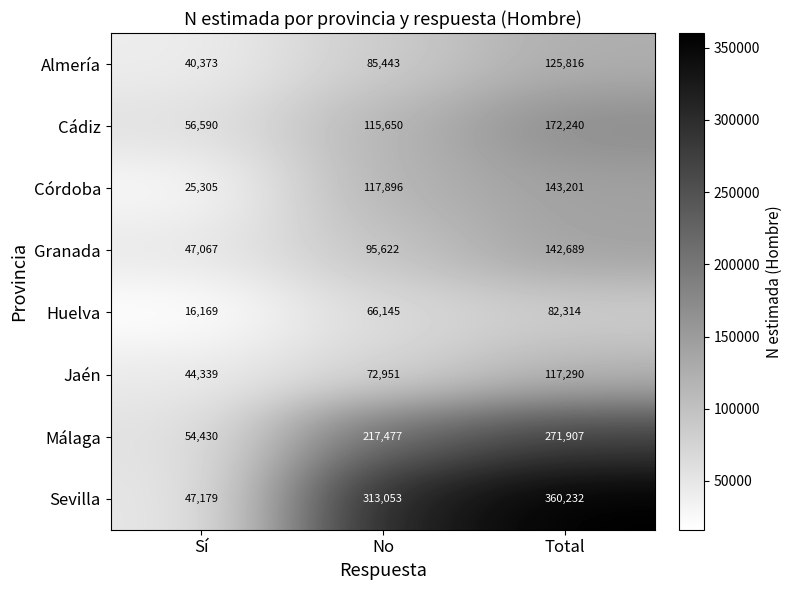

What is the difference between the maximum and minimum values in the Córdoba series?

117896